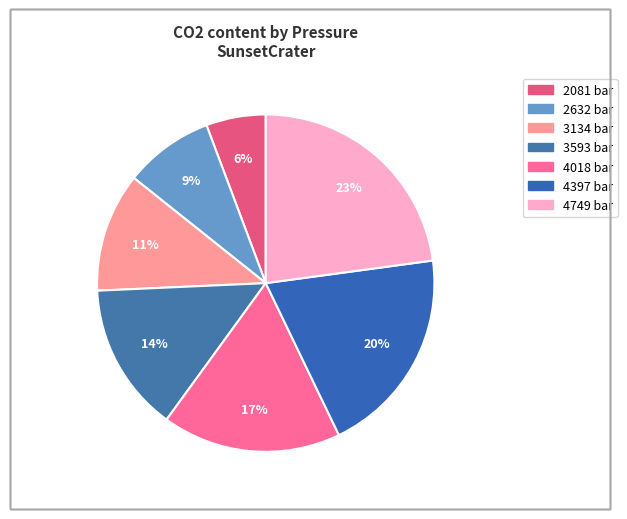

What is the total percentage of 3134 and 3593?

25.7%